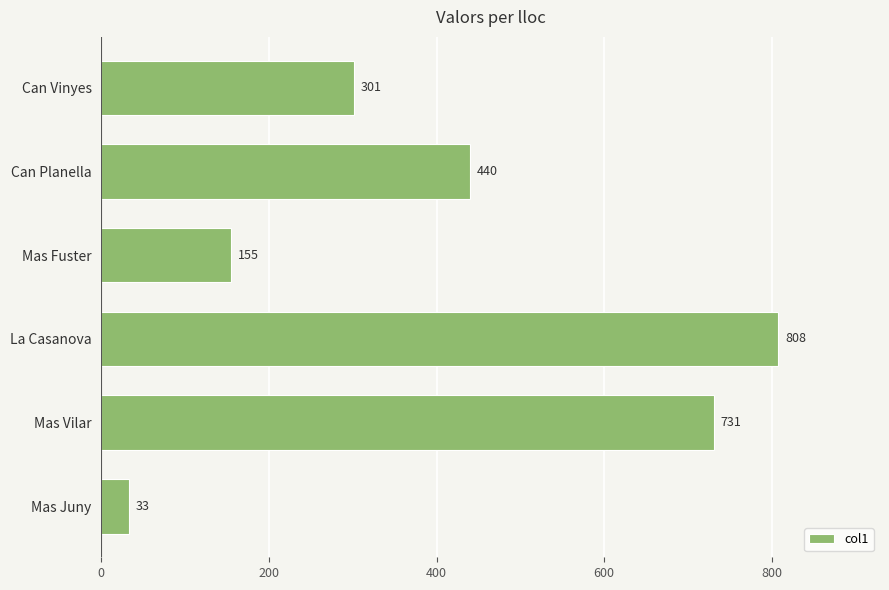

Does the chart contain any negative values?

No